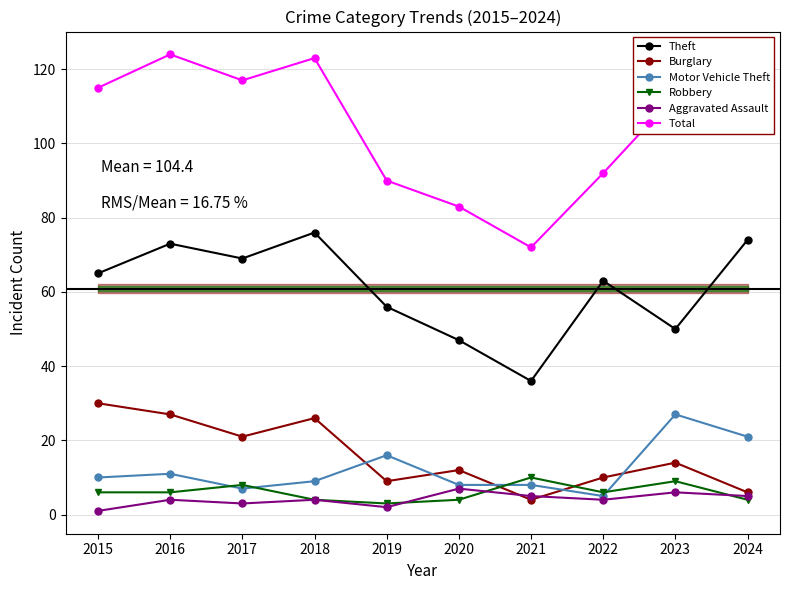

Does the chart have visible grid lines?

Yes